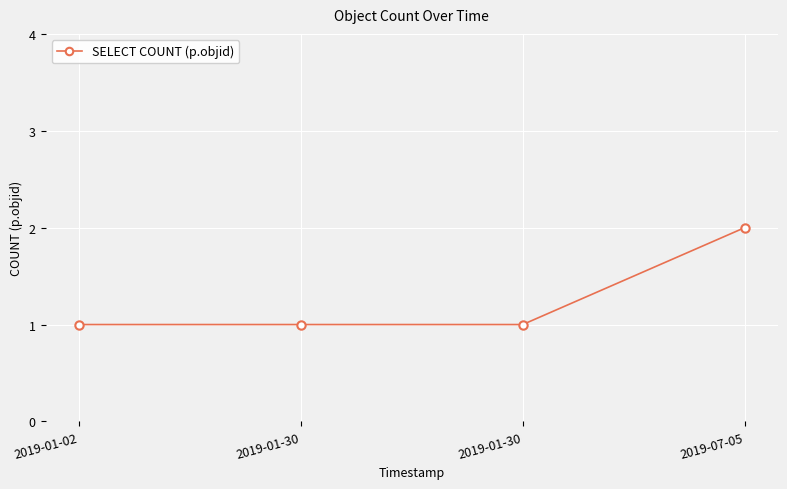

How many lines are shown in the chart?

1